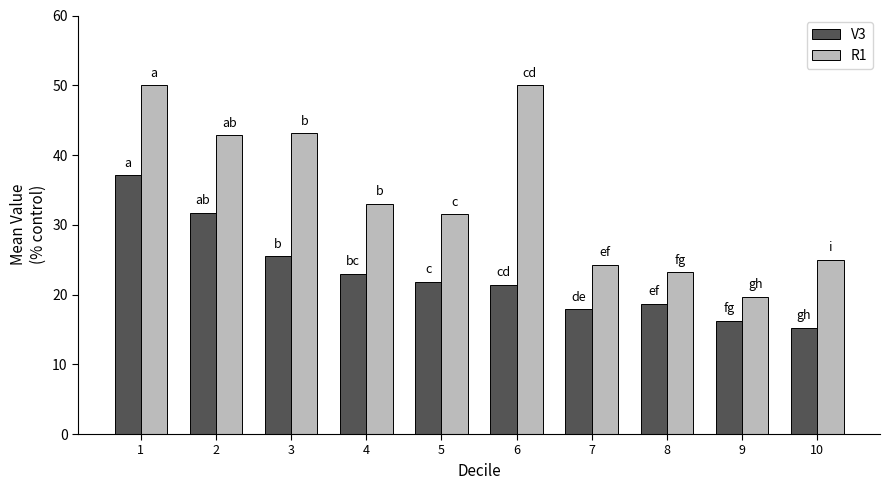

What is the highest value of the V3 series?

37.1